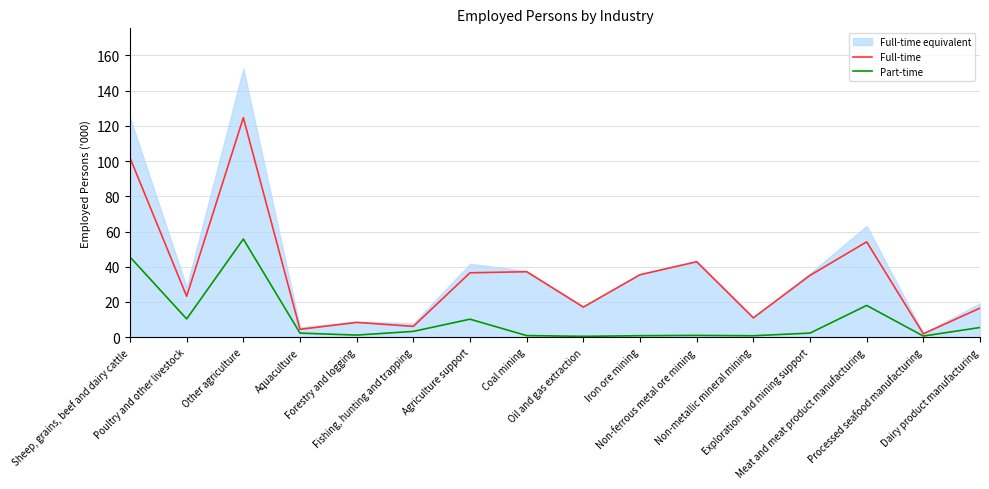

Where is the first local maximum for Full-time?

Other agriculture